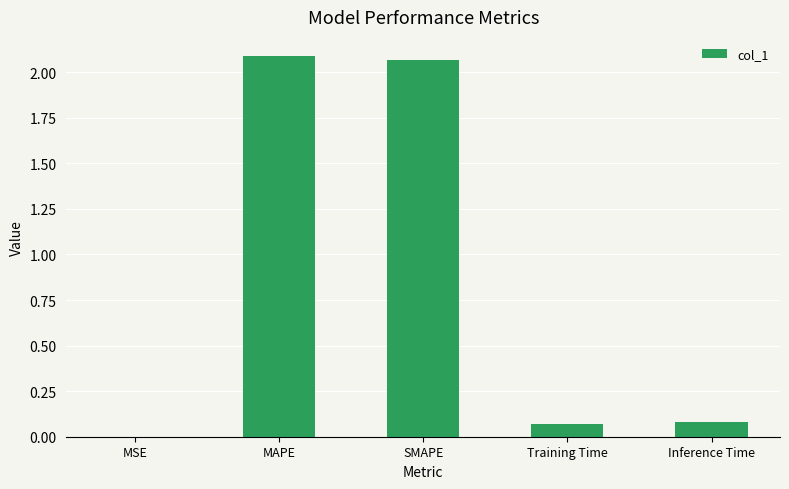

True or false: the data shows 0.1 at Inference Time.

True